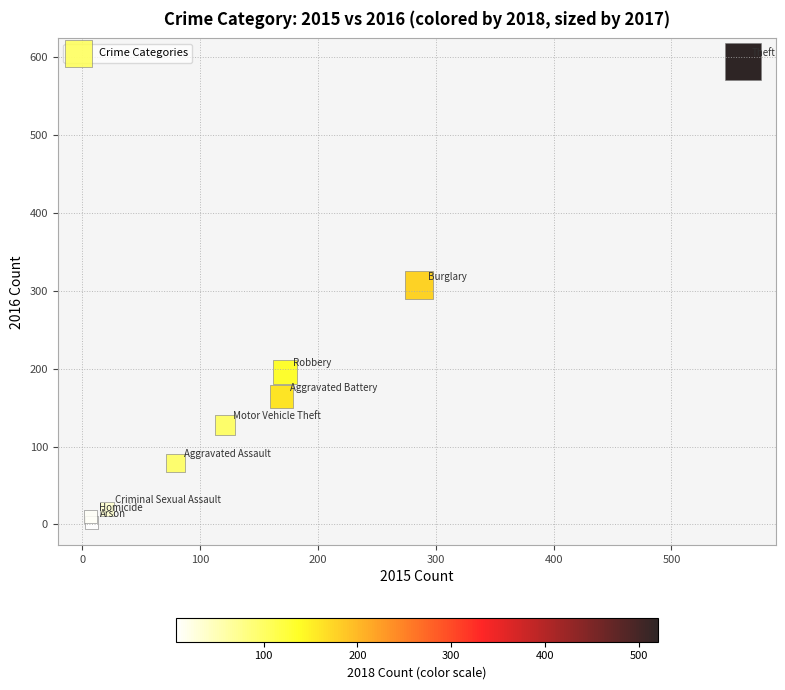

What Y value in the scatter plot is closest to 298?

307